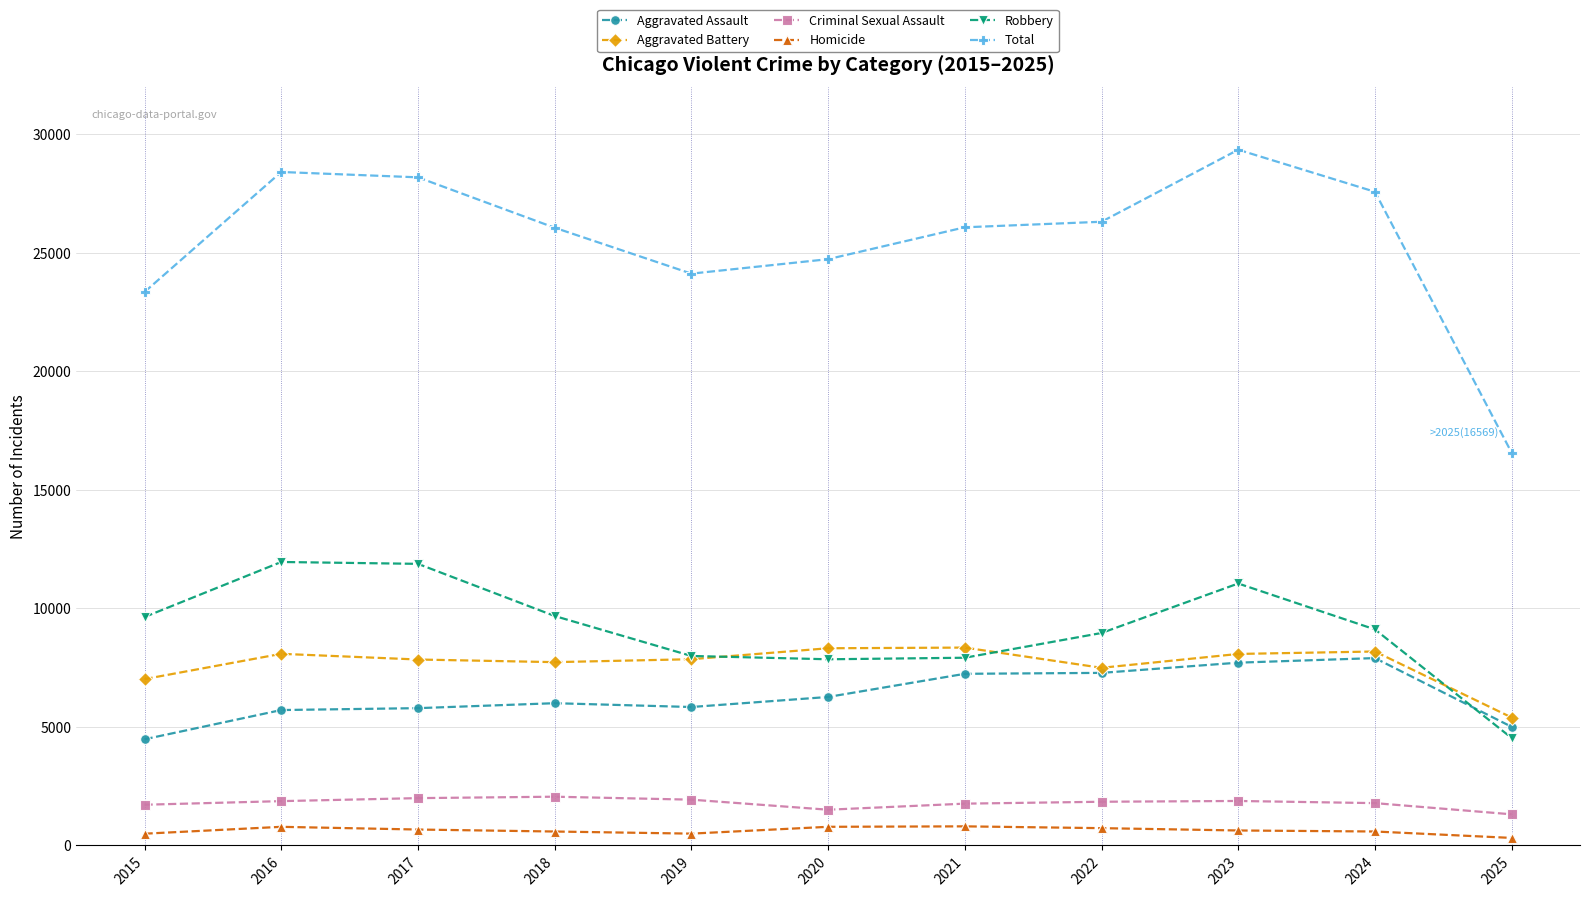

Count the number of data series in this chart.

6